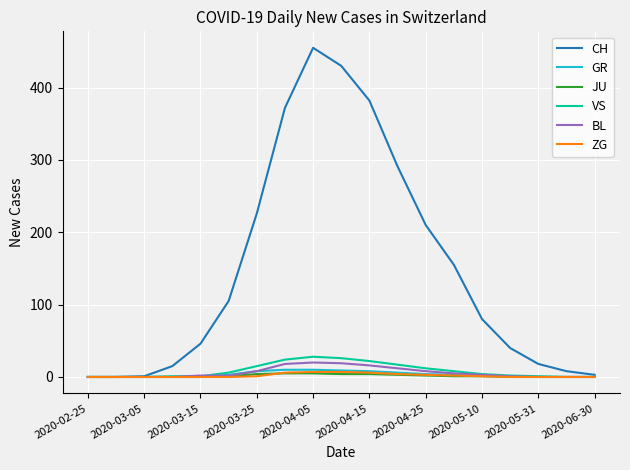

Which series has the widest spread of values?

CH